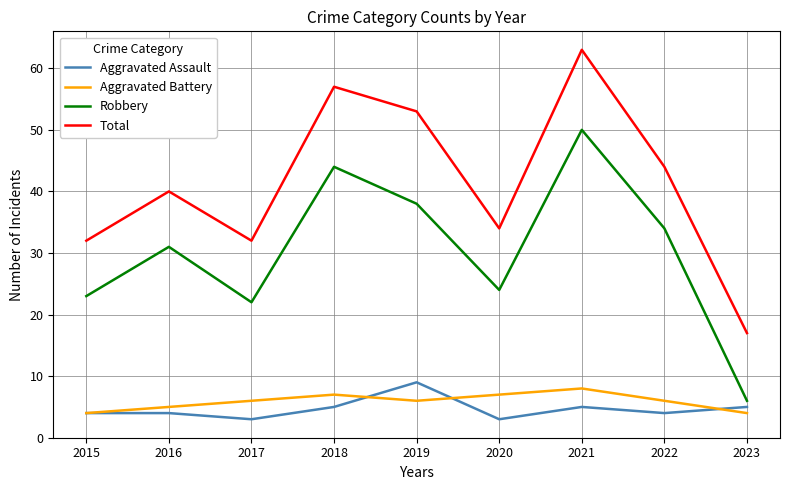

Reading left to right, transcribe all the data shown in this chart.

Aggravated Assault: 4	4	3	5	9	3	5	4	5
Aggravated Battery: 4	5	6	7	6	7	8	6	4
Robbery: 23	31	22	44	38	24	50	34	6
Total: 32	40	32	57	53	34	63	44	17